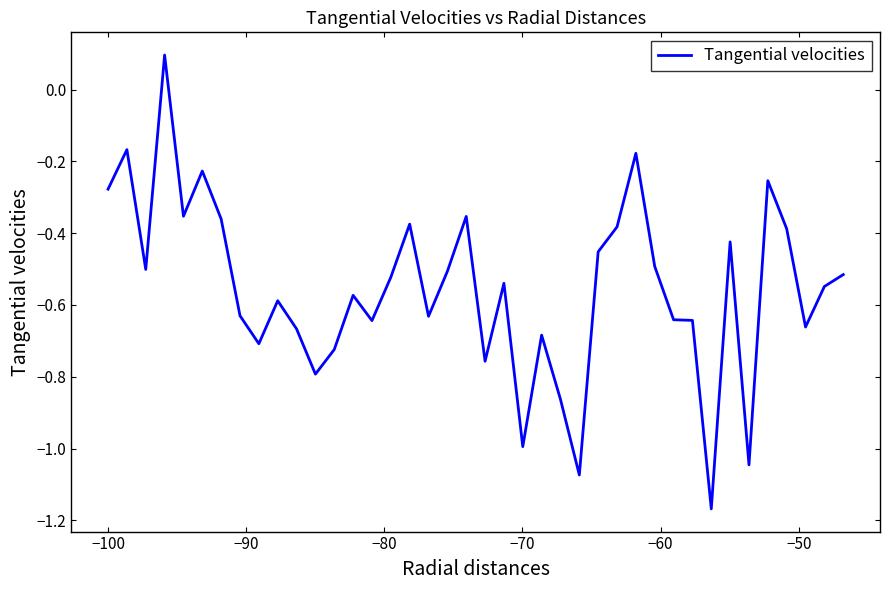

How many lines are shown in the chart?

1